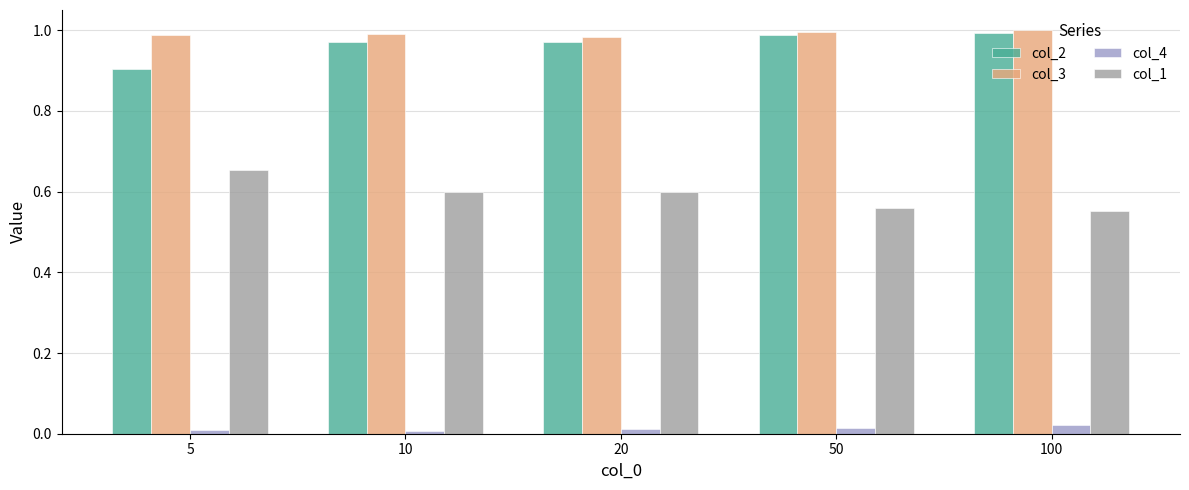

What is the sum of all col_3 values?

5.0